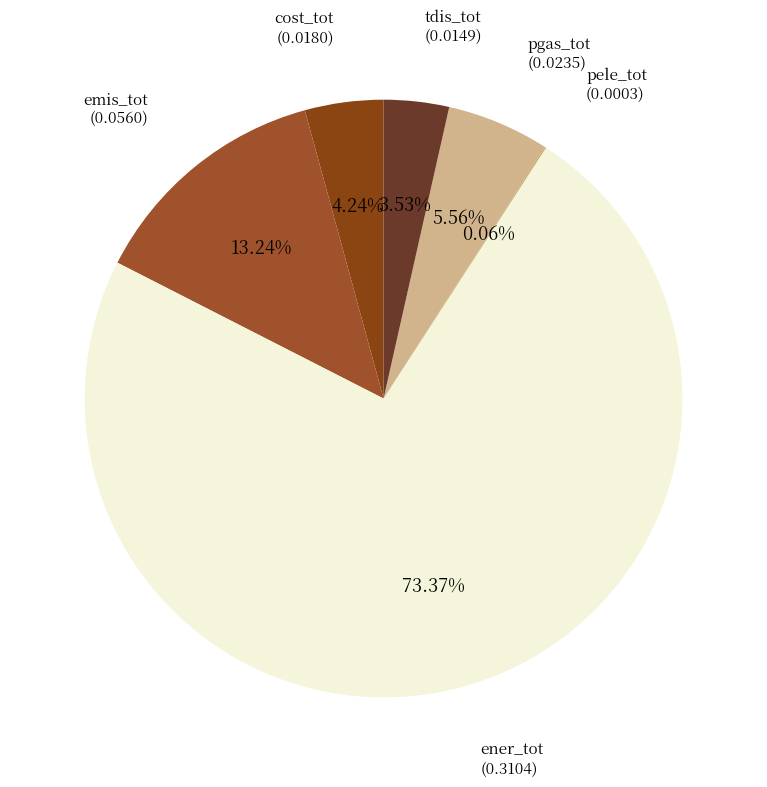

Does ener_tot represent more than half of the total?

Yes